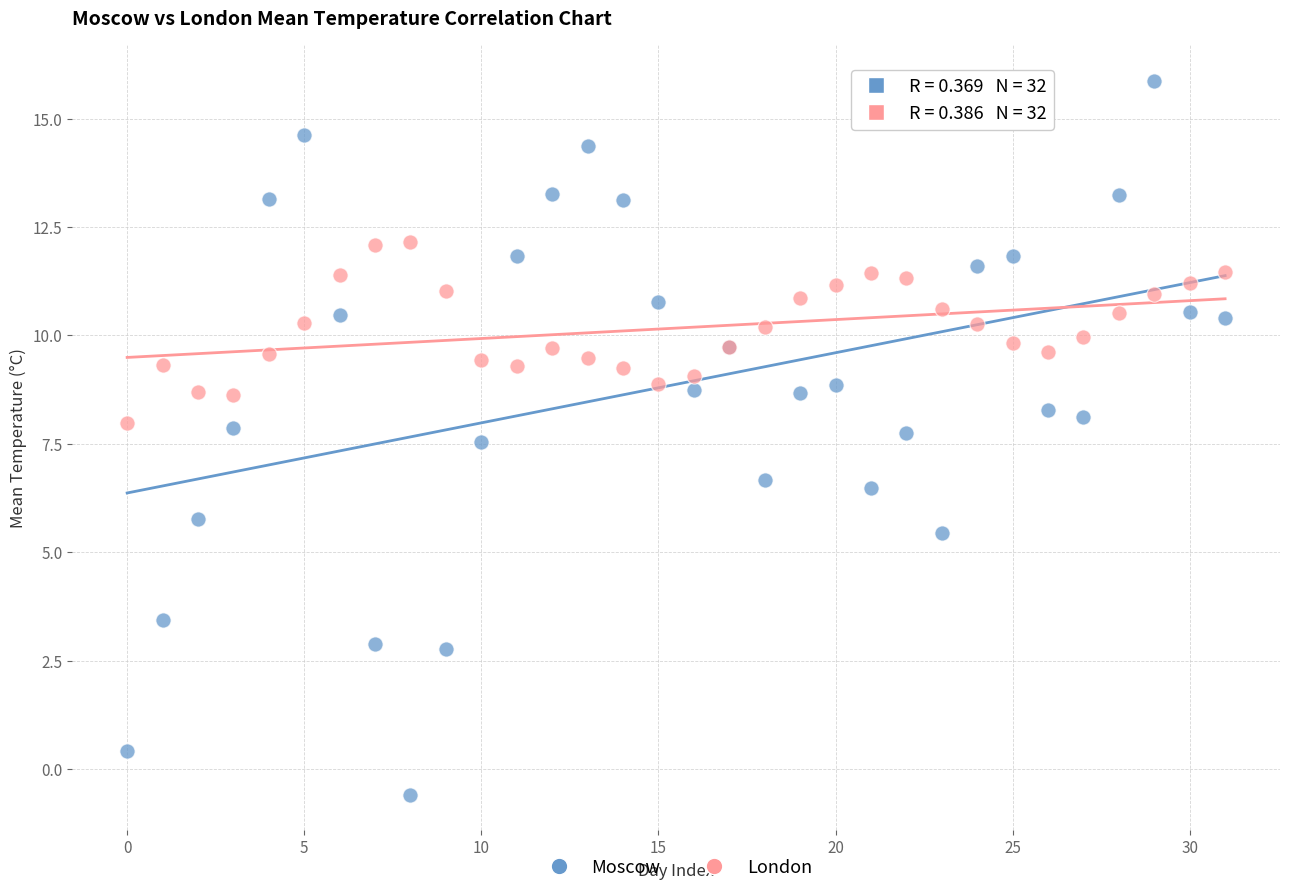

Which series has the largest Y range (max minus min)?

Moscow